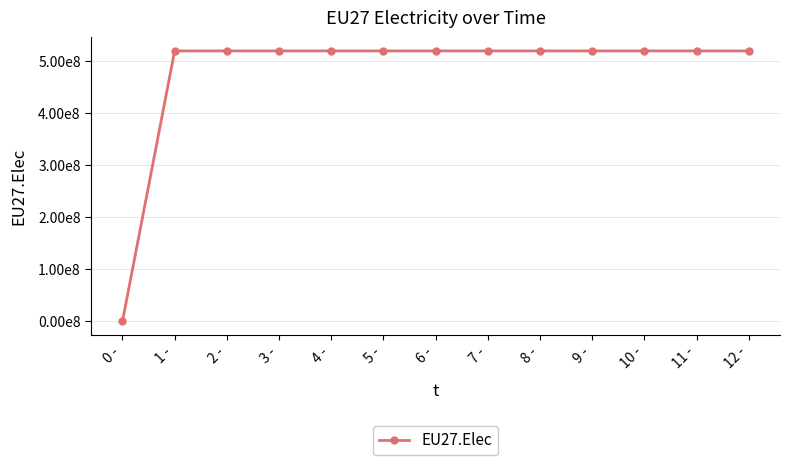

What is the ratio of the value at 11 - to the value at 4 -?

1.0